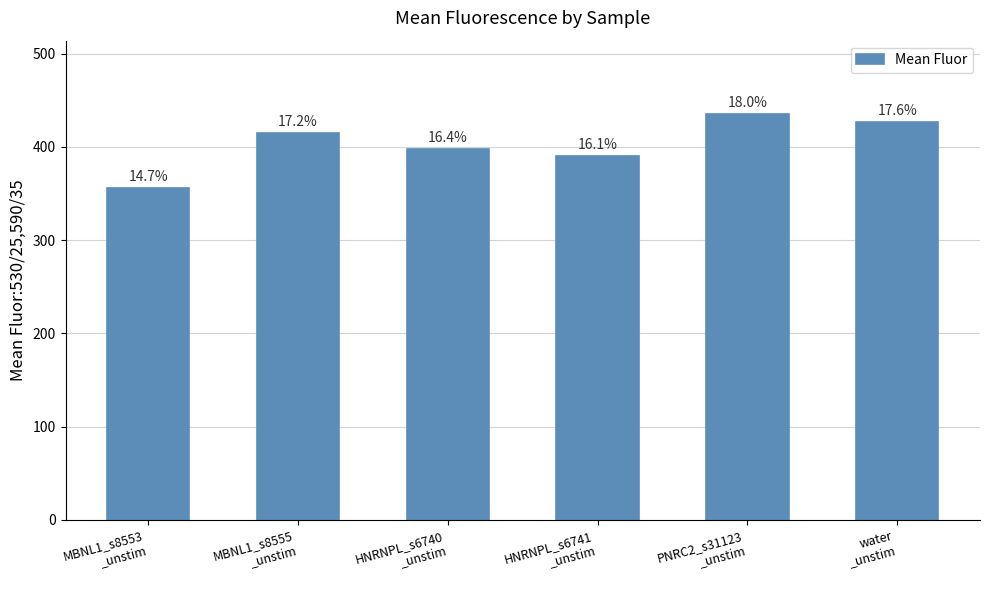

Between PNRC2_s31123
_unstim and MBNL1_s8555
_unstim, which is larger?

PNRC2_s31123
_unstim